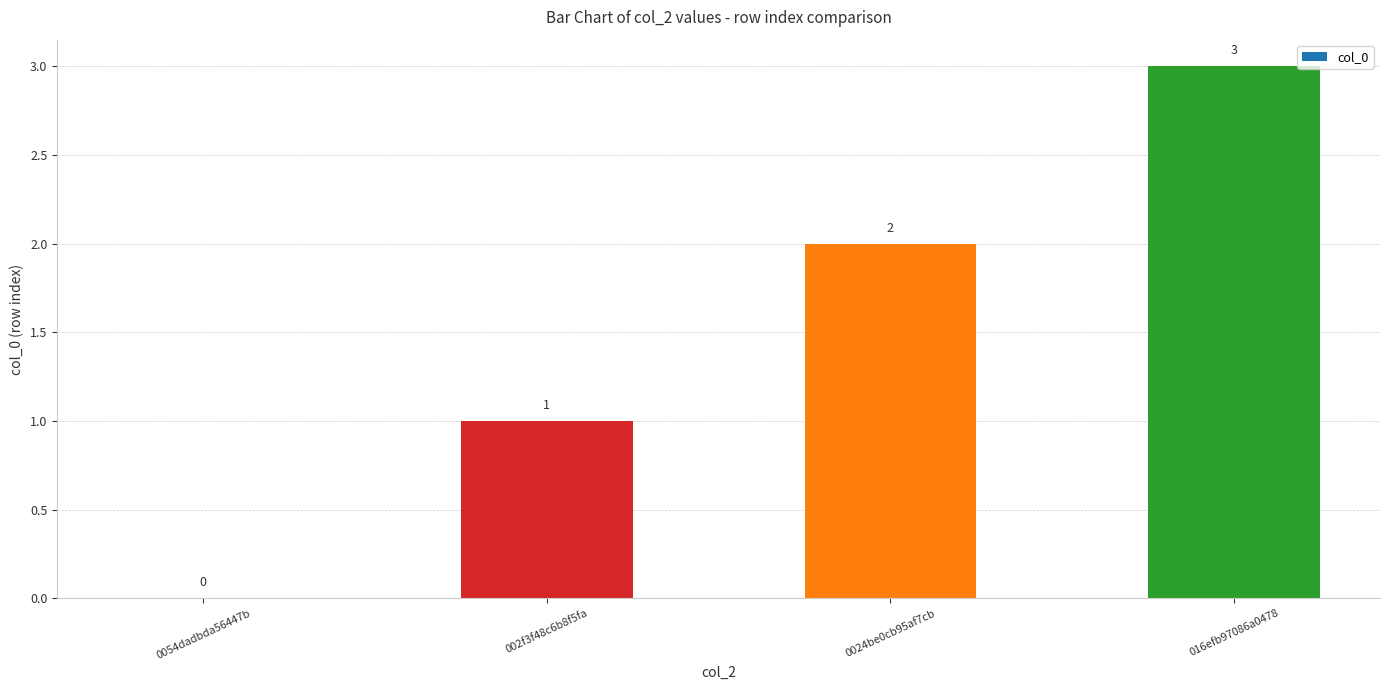

The chart shows a value of 0 at 0054dadbda56447b. True or false?

True